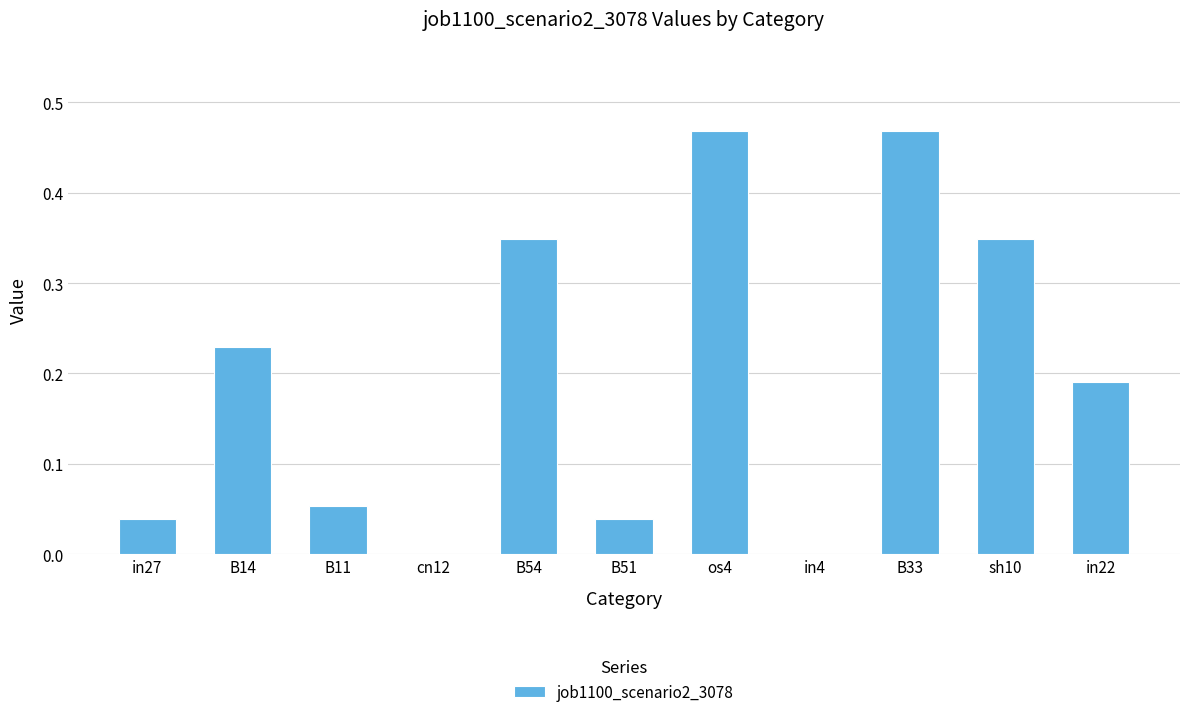

What is the sum of the values at in27 and sh10?

0.4